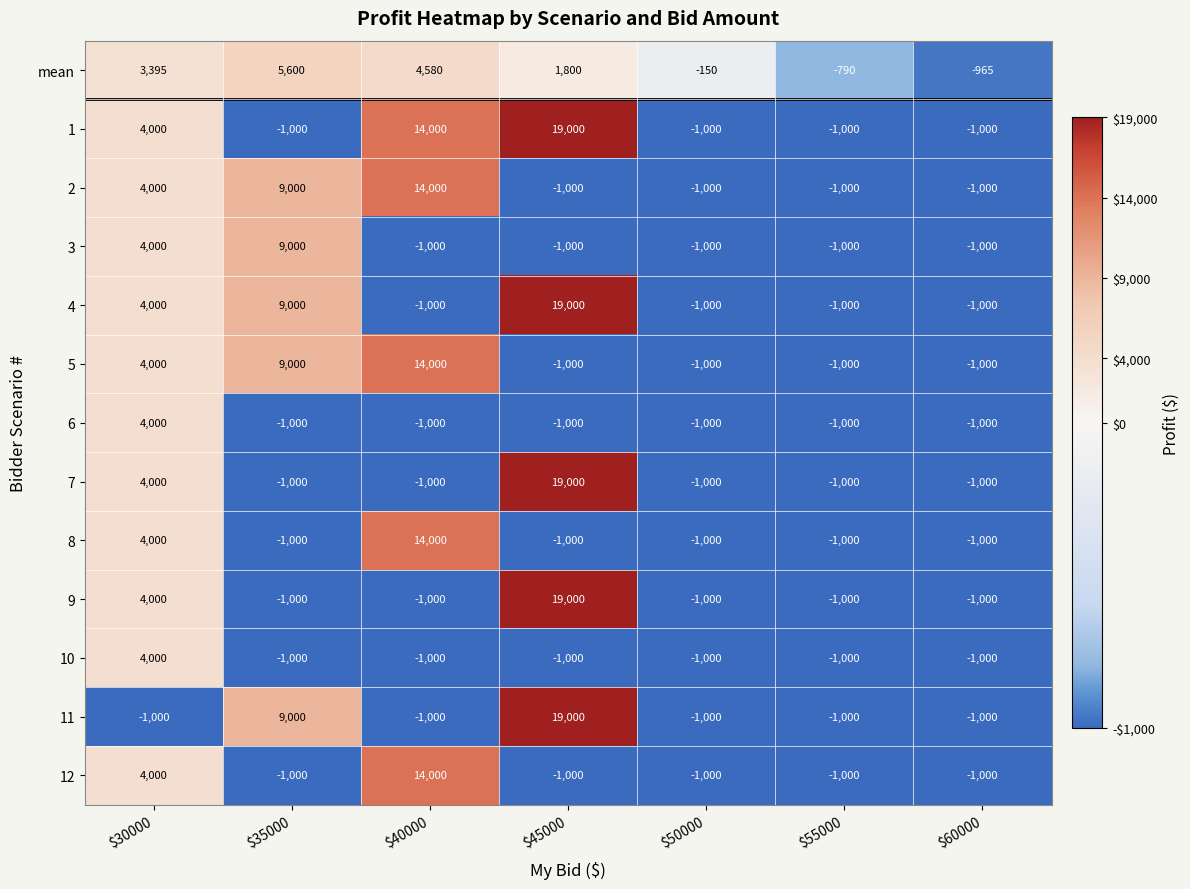

What is the minimum value for 3?

-1000